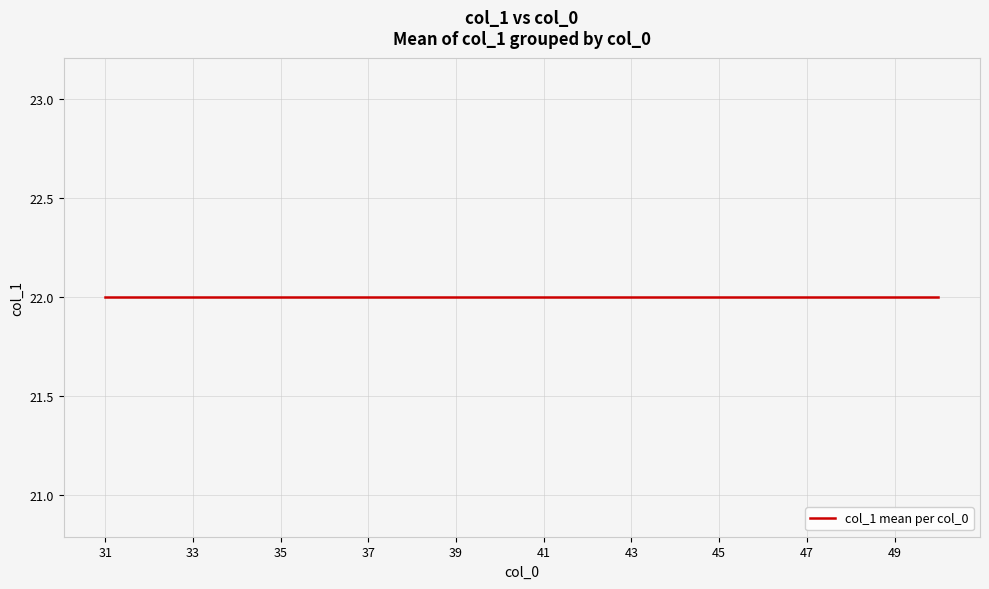

Which label corresponds to the largest value in the chart?

50